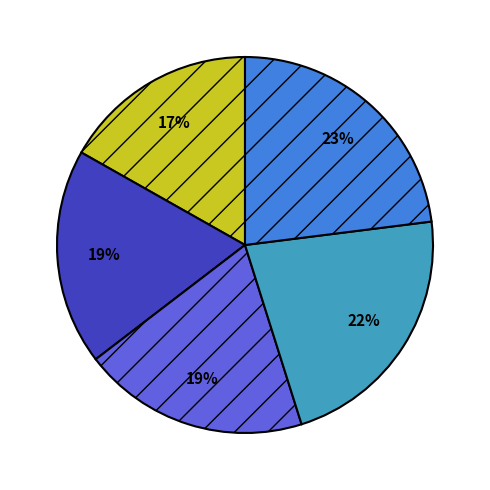

To the nearest percent, what is the average slice percentage?

20%